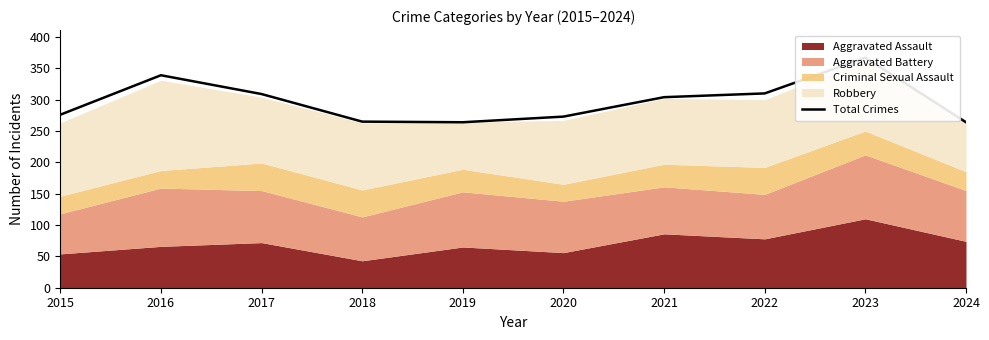

List the labels in order of value, smallest first.

2019, 2024, 2018, 2020, 2015, 2021, 2017, 2022, 2016, 2023